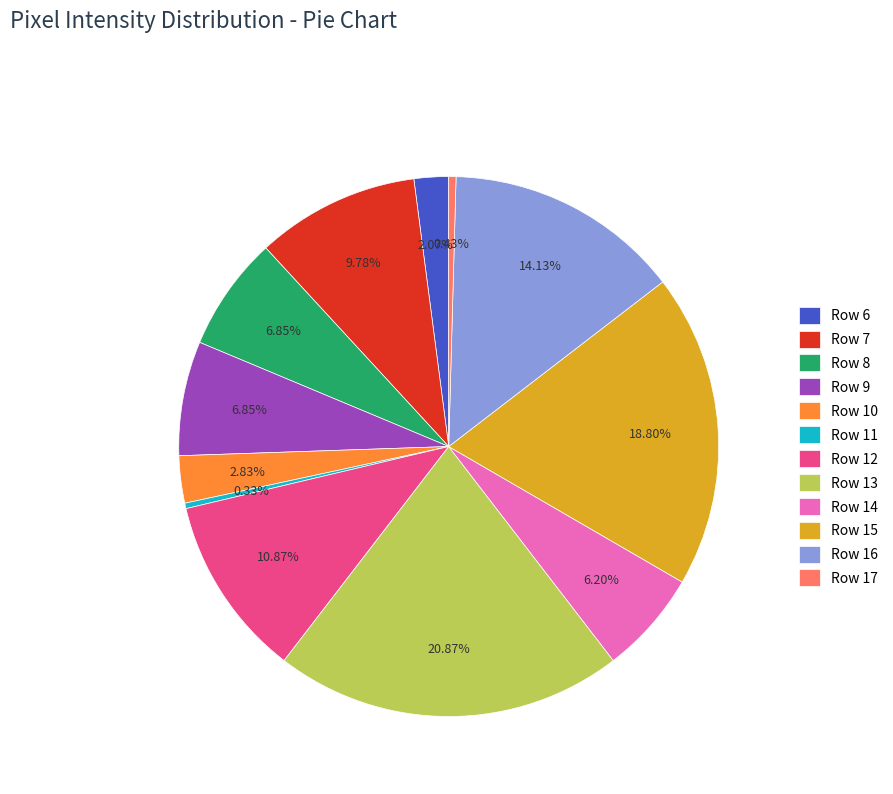

Which slice is the largest?

Row 13